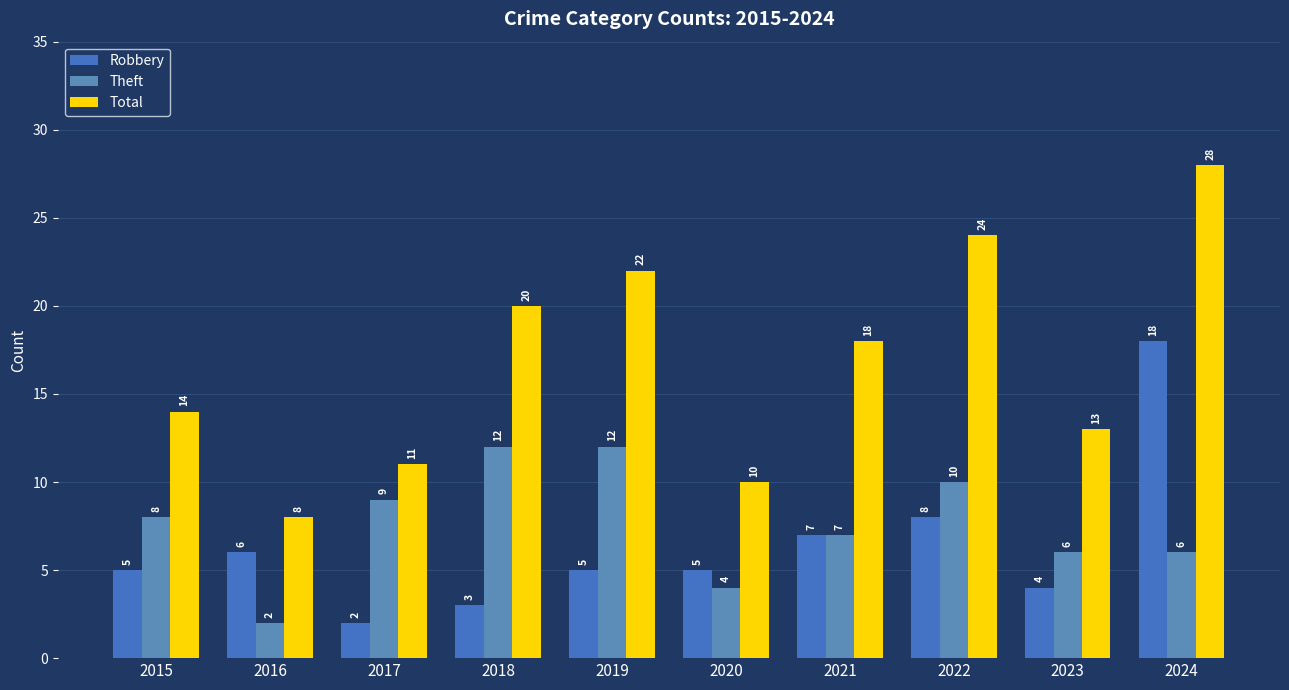

At which label does Total reach its peak?

2024